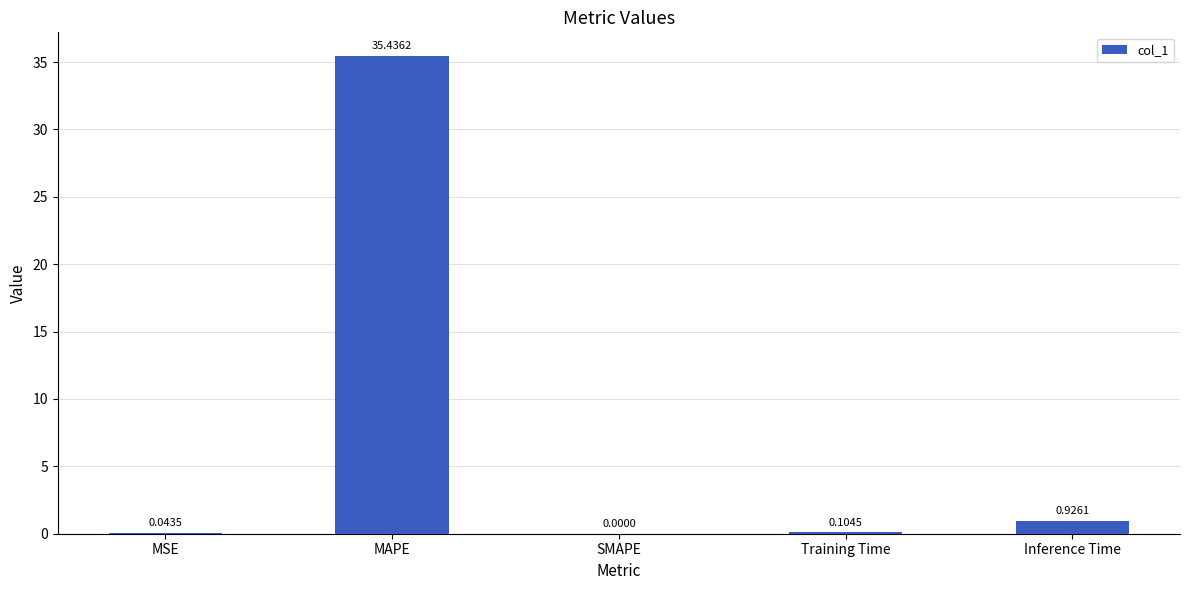

The value at MAPE is 35.4. True or false?

True